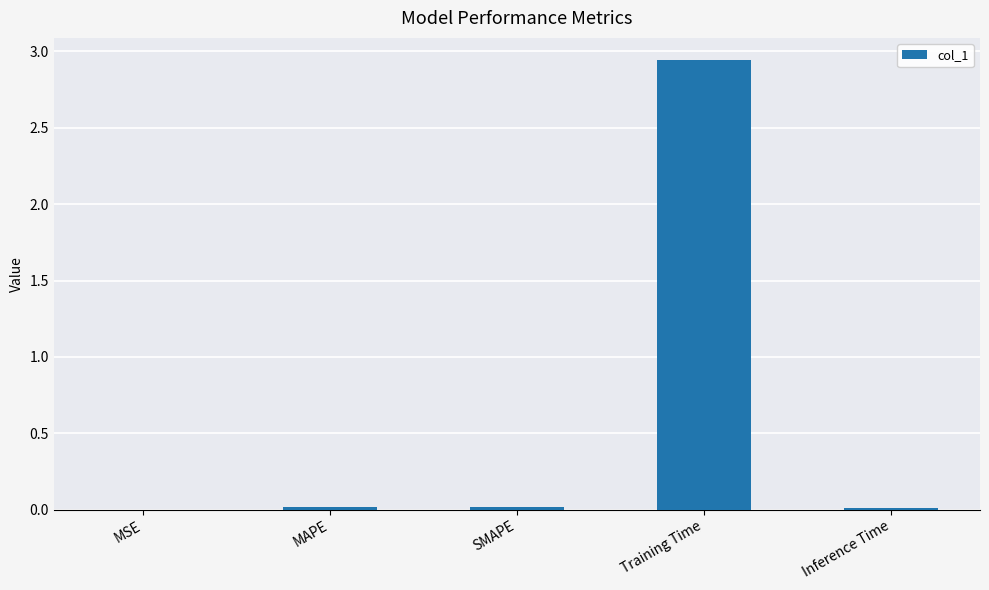

At which category does the chart reach its peak across all series?

Training Time